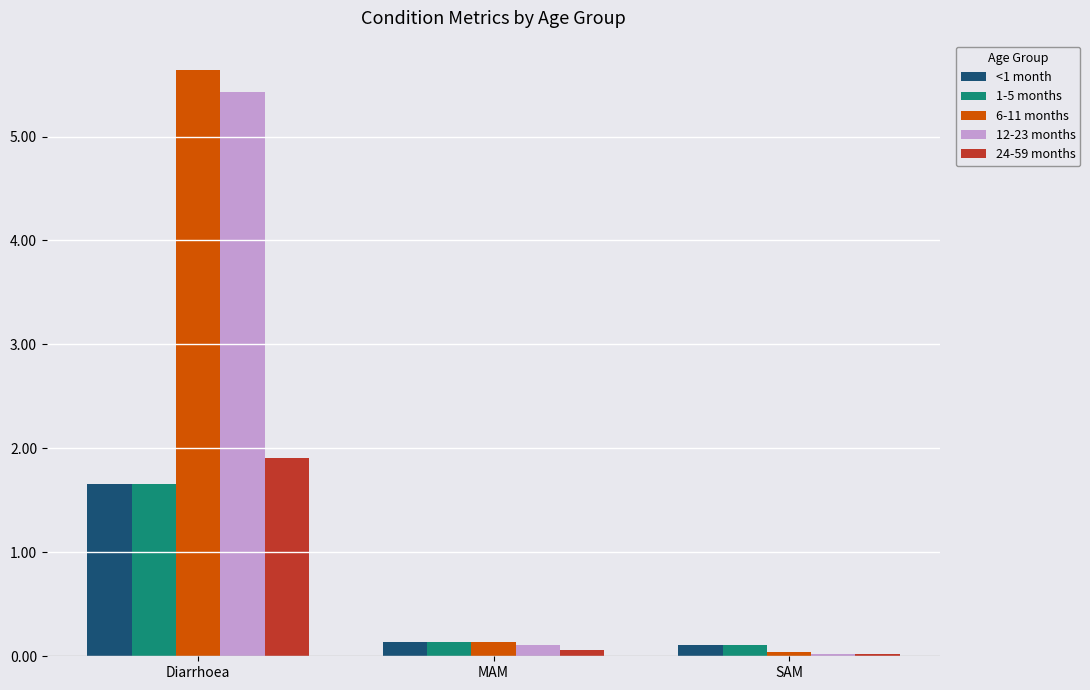

At which label does 6-11 months reach its minimum?

SAM